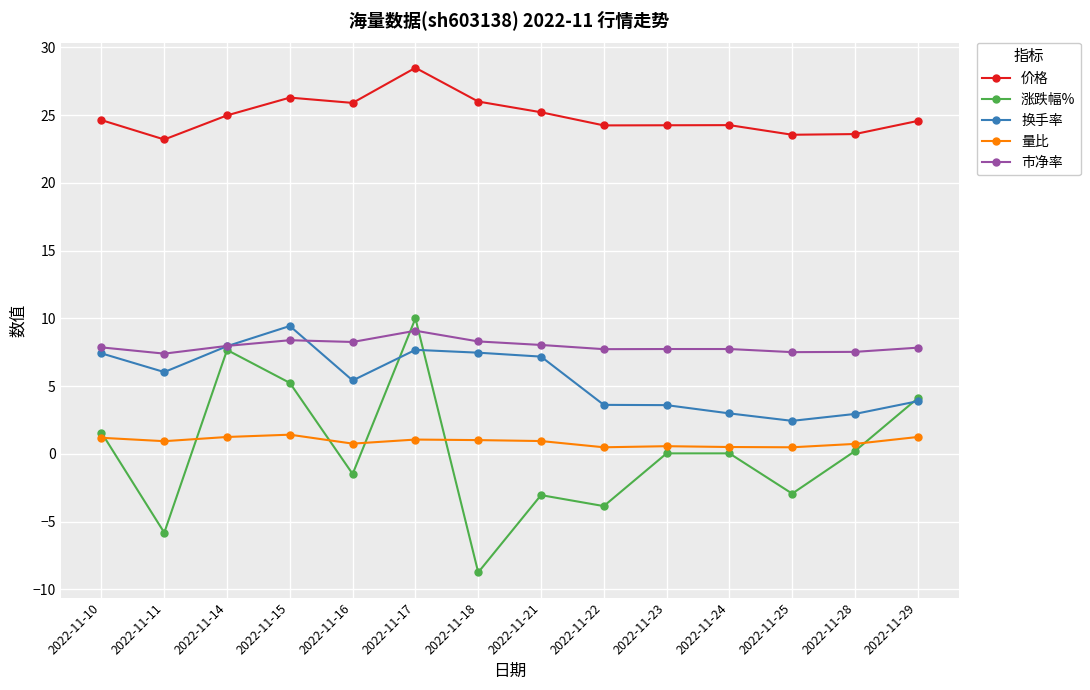

In 换手率, how many points are lower than both neighbors (excluding endpoints)?

3